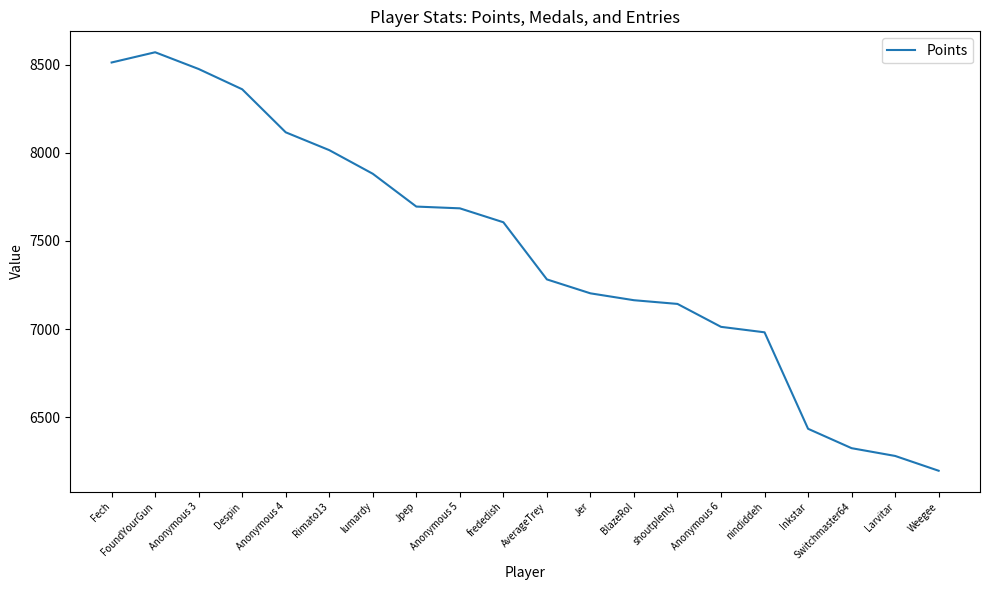

What is the change in value from FoundYourGun to frededish?

-964